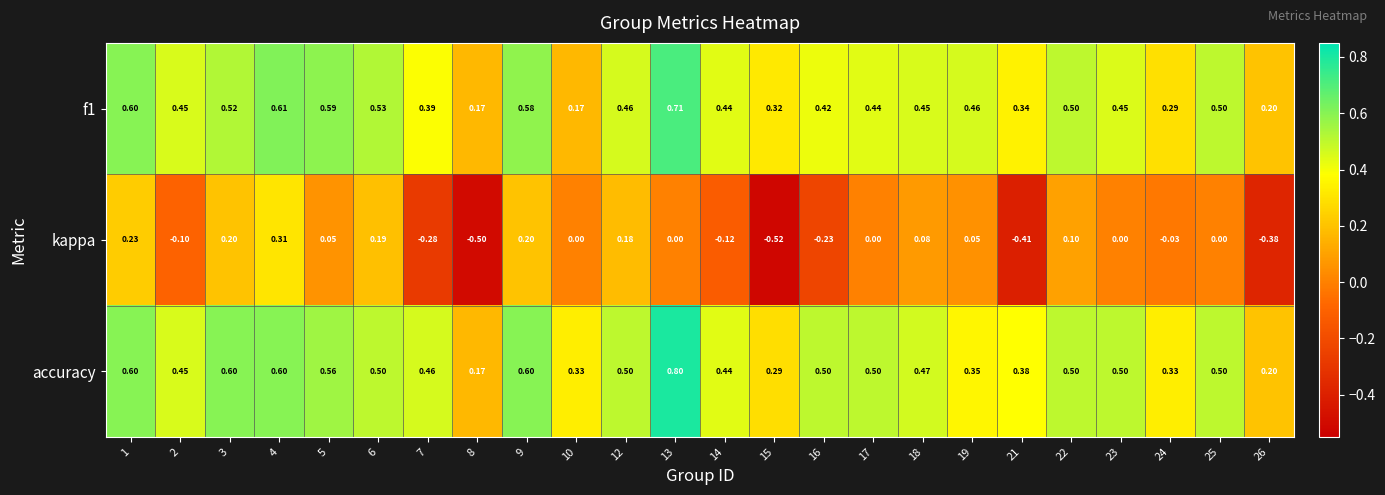

At which category is the sum across all series the highest?

4